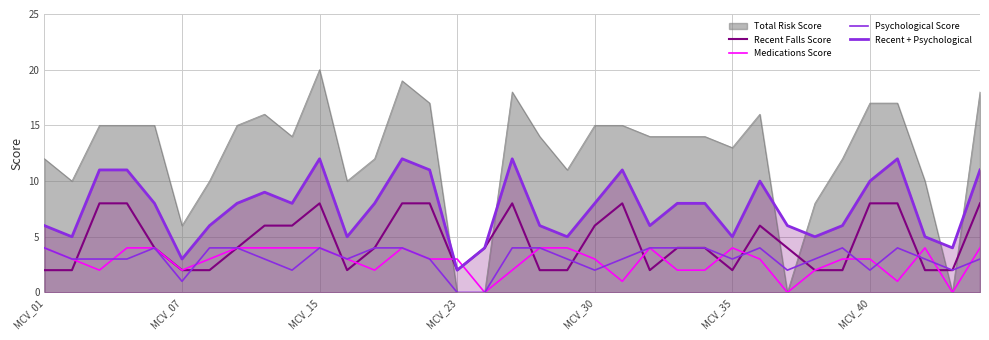

Does the chart have visible grid lines?

Yes